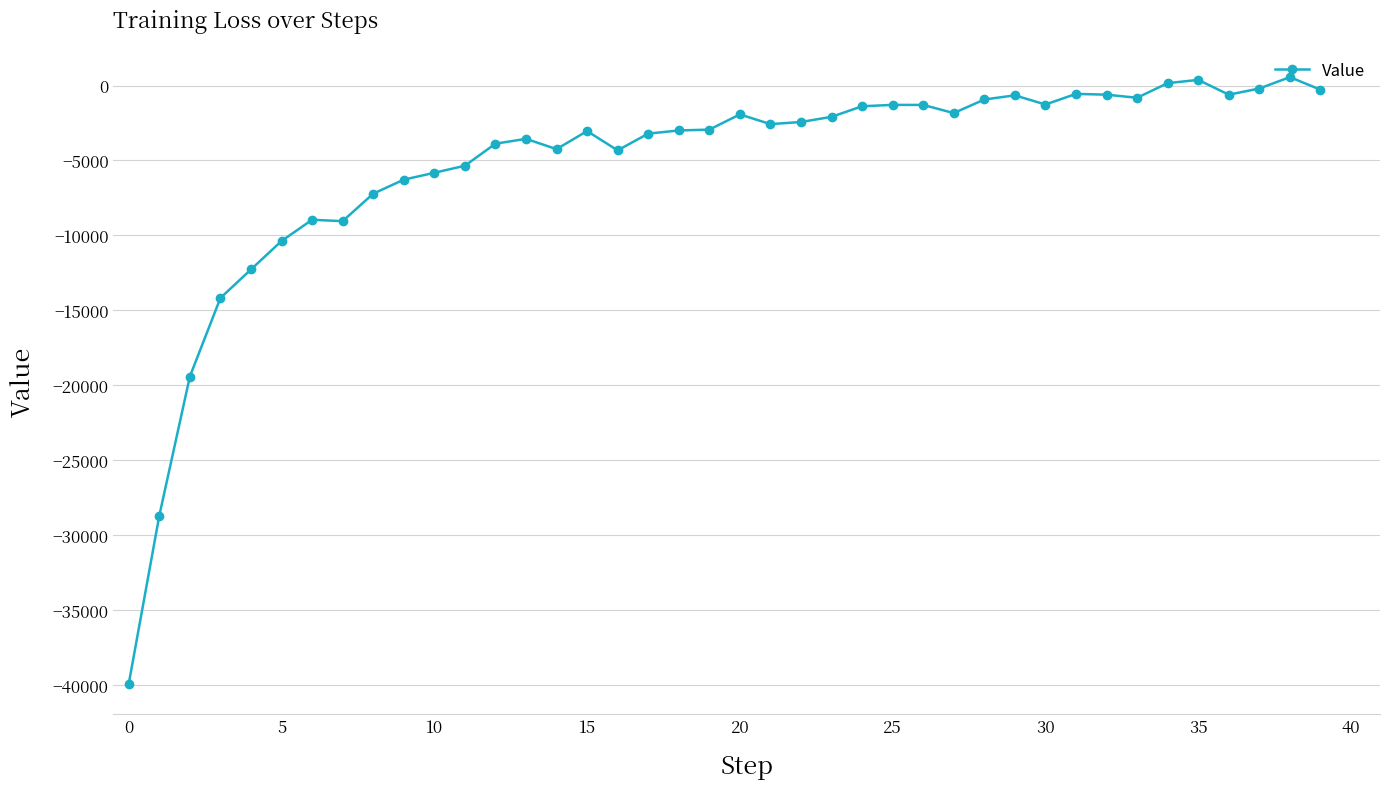

What is the value of the 31st point from the left?

-1263.1